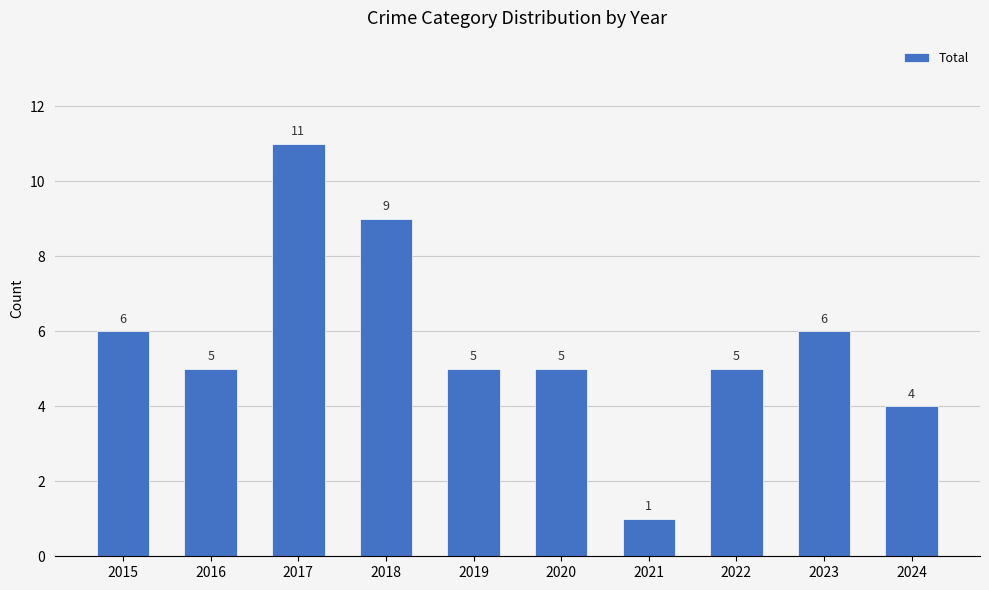

How many bars are there in total?

10